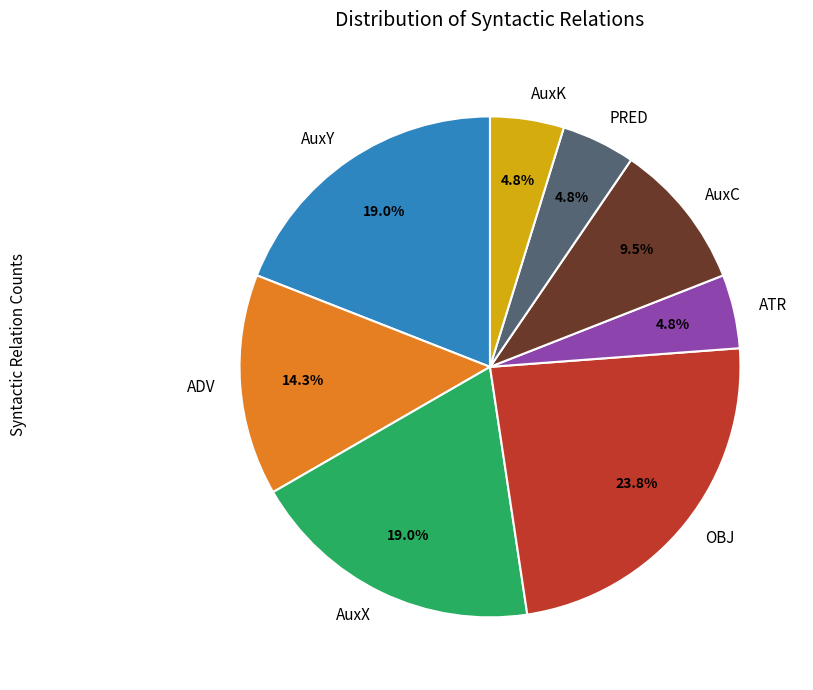

True or false: AuxY accounts for 13% of the total.

False